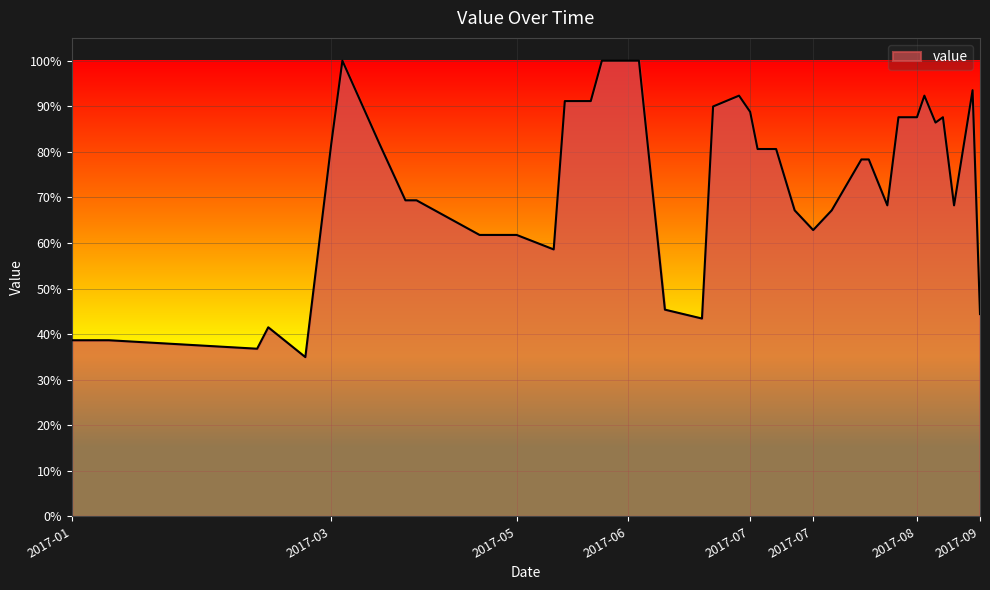

What is the greatest value displayed?

100.0